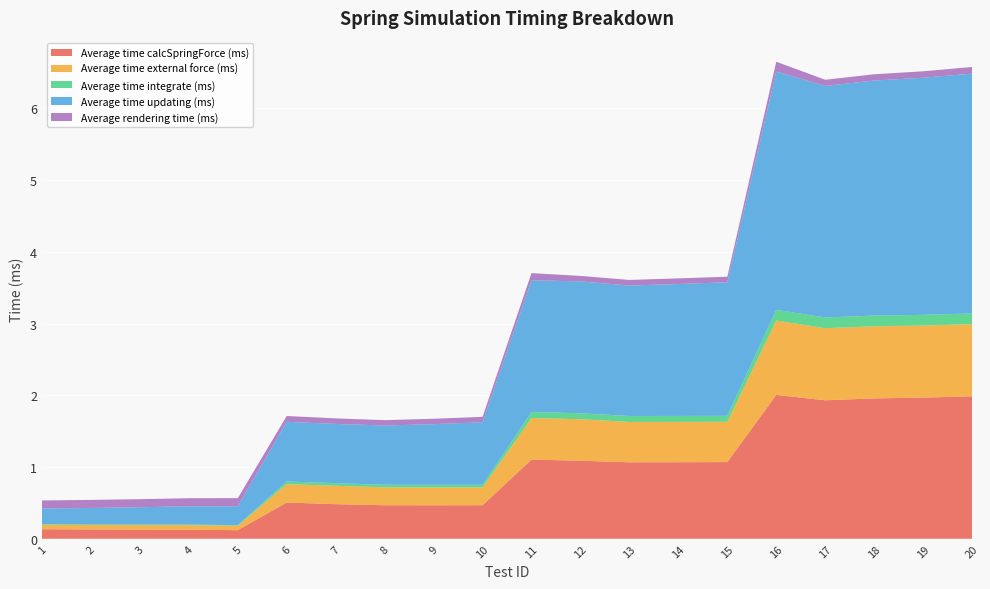

Reading left to right, extract all data points from this chart.

Average time calcSpringForce (ms): 0.1	0.1	0.1	0.1	0.1	0.5	0.5	0.5	0.5	0.5	1.1	1.1	1.1	1.1	1.1	2.0	1.9	2.0	2.0	2.0
Average time external force (ms): 0.1	0.1	0.1	0.1	0.1	0.3	0.3	0.2	0.2	0.2	0.6	0.6	0.6	0.6	0.6	1.0	1.0	1.0	1.0	1.0
Average time integrate (ms): 0.0	0.0	0.0	0.0	0.0	0.0	0.0	0.0	0.0	0.0	0.1	0.1	0.1	0.1	0.1	0.1	0.1	0.1	0.1	0.1
Average time updating (ms): 0.2	0.2	0.2	0.3	0.3	0.8	0.8	0.8	0.8	0.9	1.8	1.8	1.8	1.8	1.9	3.3	3.2	3.3	3.3	3.3
Average rendering time (ms): 0.1	0.1	0.1	0.1	0.1	0.1	0.1	0.1	0.1	0.1	0.1	0.1	0.1	0.1	0.1	0.1	0.1	0.1	0.1	0.1